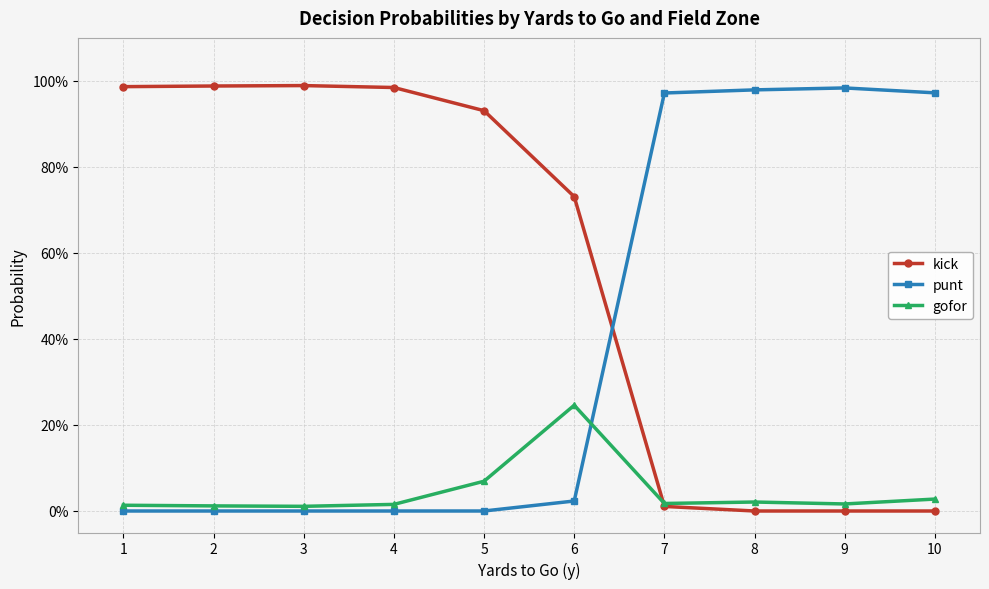

Does the chart have visible grid lines?

Yes